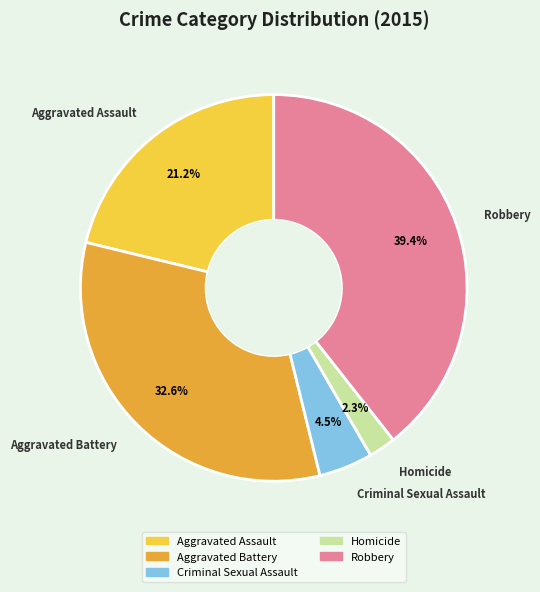

To the nearest percent, what is the difference between the Homicide and Aggravated Assault slice percentages?

19%